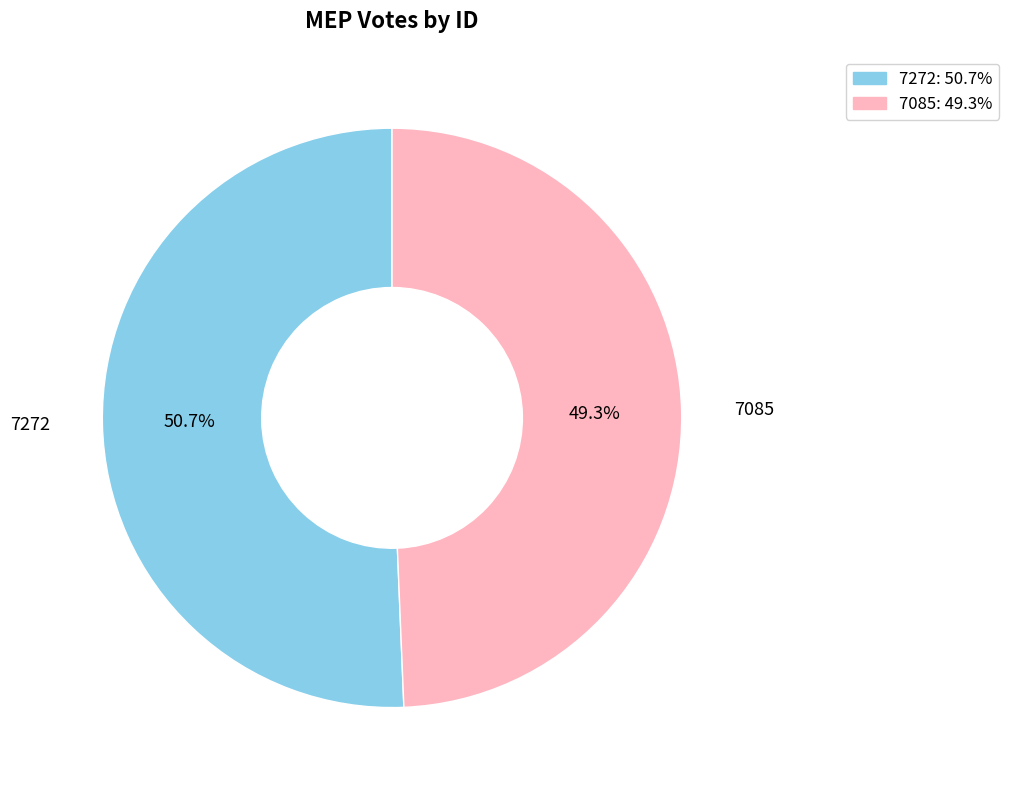

Count the number of slices in the pie.

2